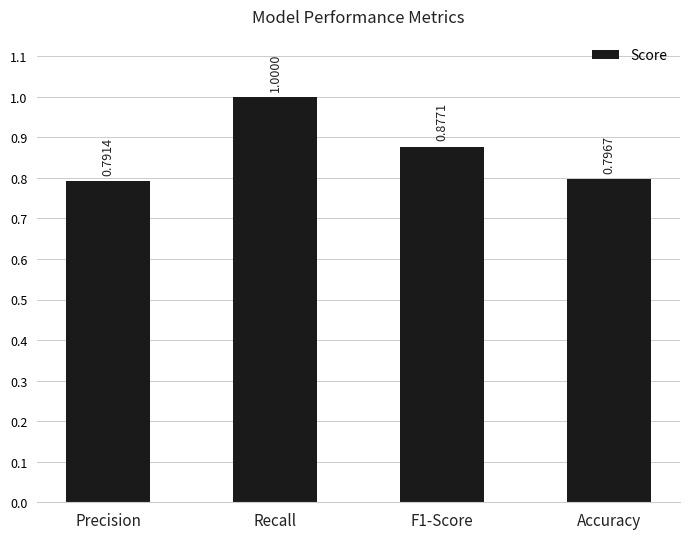

What is the label of the 3rd bar from the right?

Recall